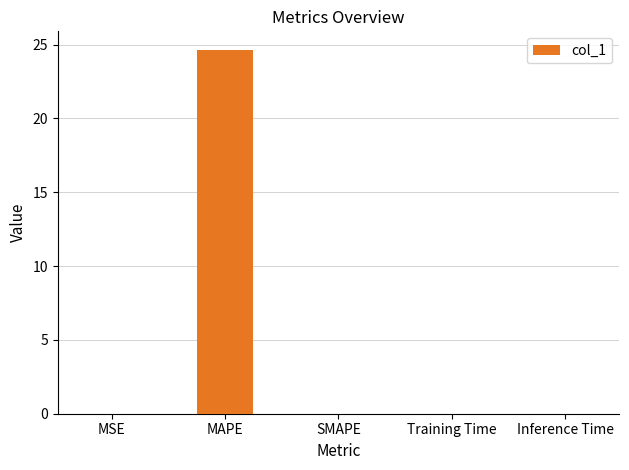

Count the number of data series in this chart.

1